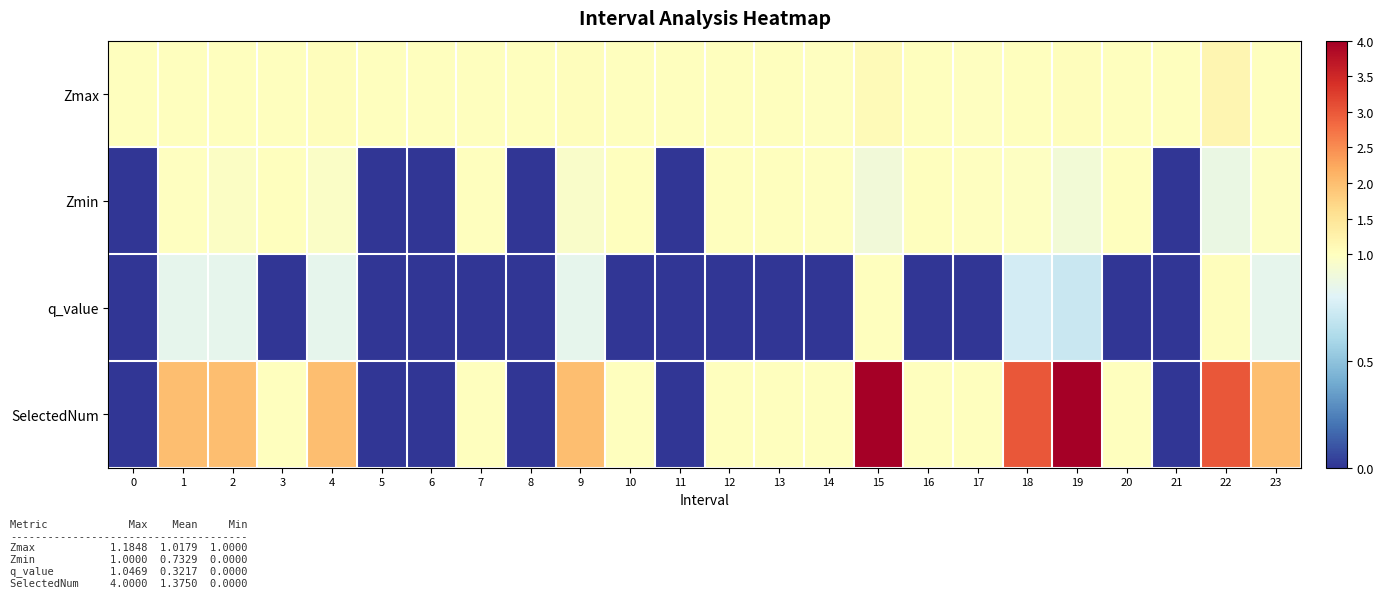

Which category has the highest value across all series?

15